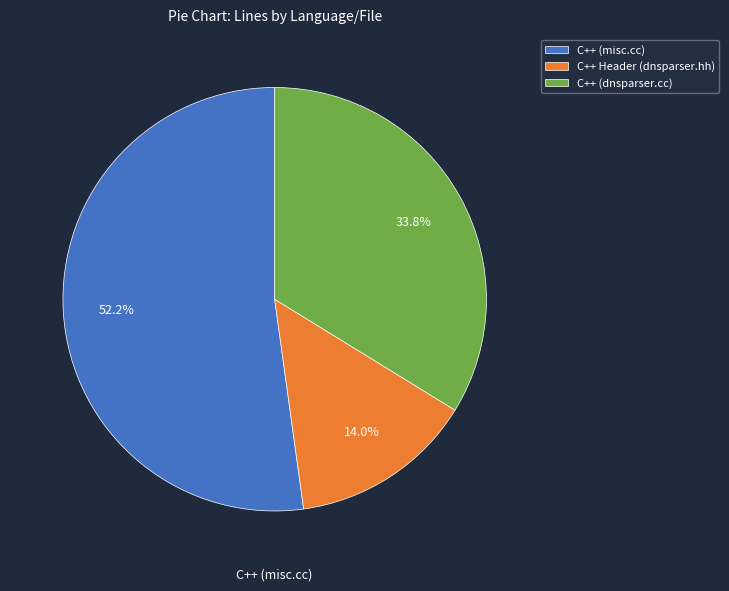

What percentage is NOT represented by C++ (dnsparser.cc)?

66.2%